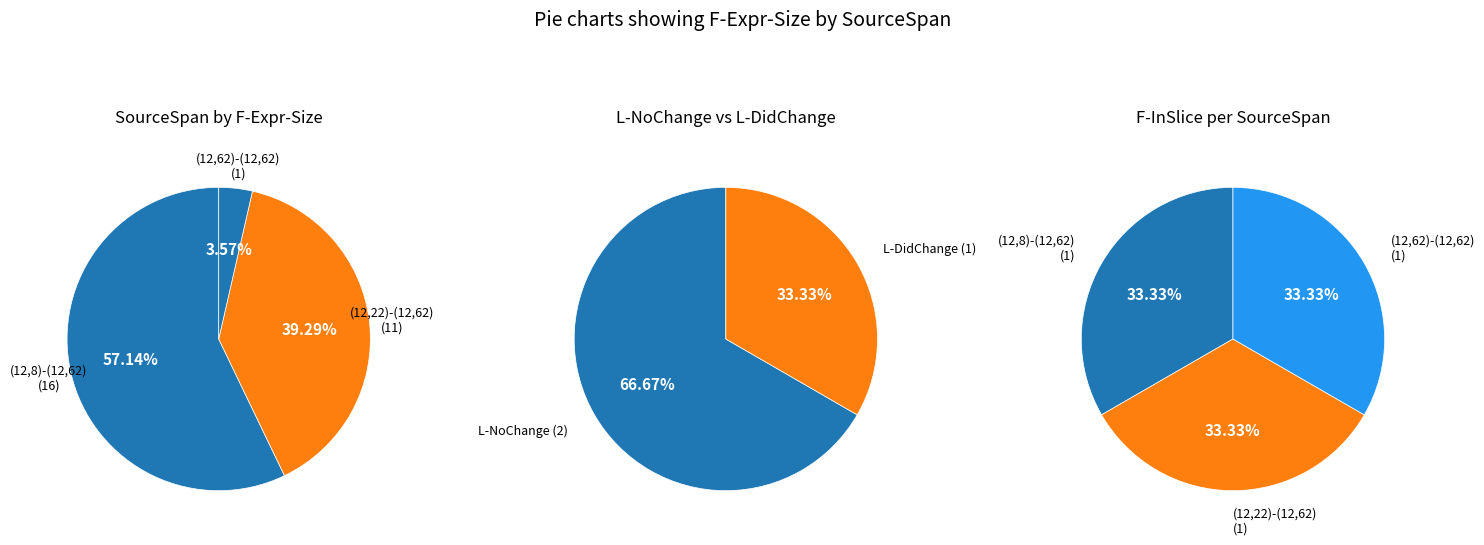

Does (12,22)-(12,62) account for over 50% of the chart?

No